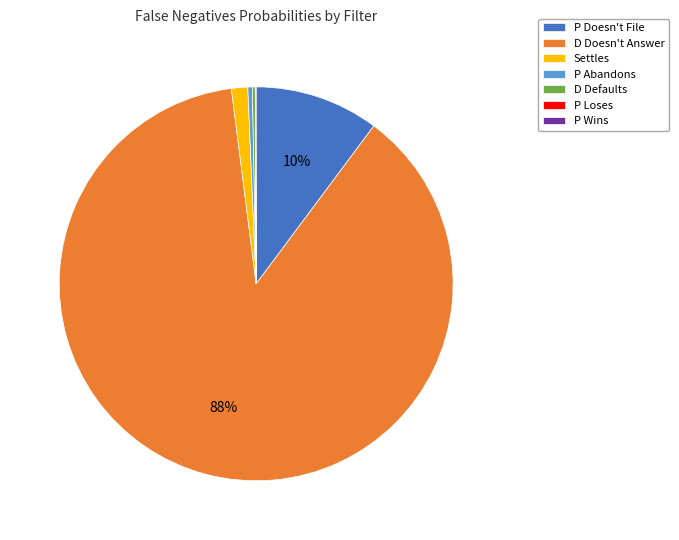

What is the largest slice in the pie chart?

D Doesn't Answer